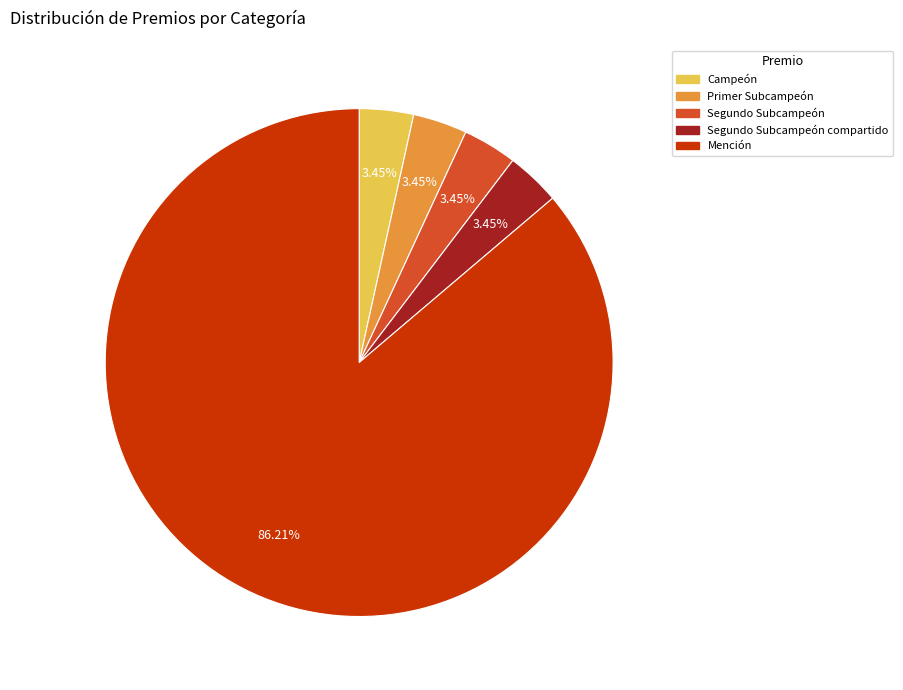

Does any single category account for the majority?

Yes